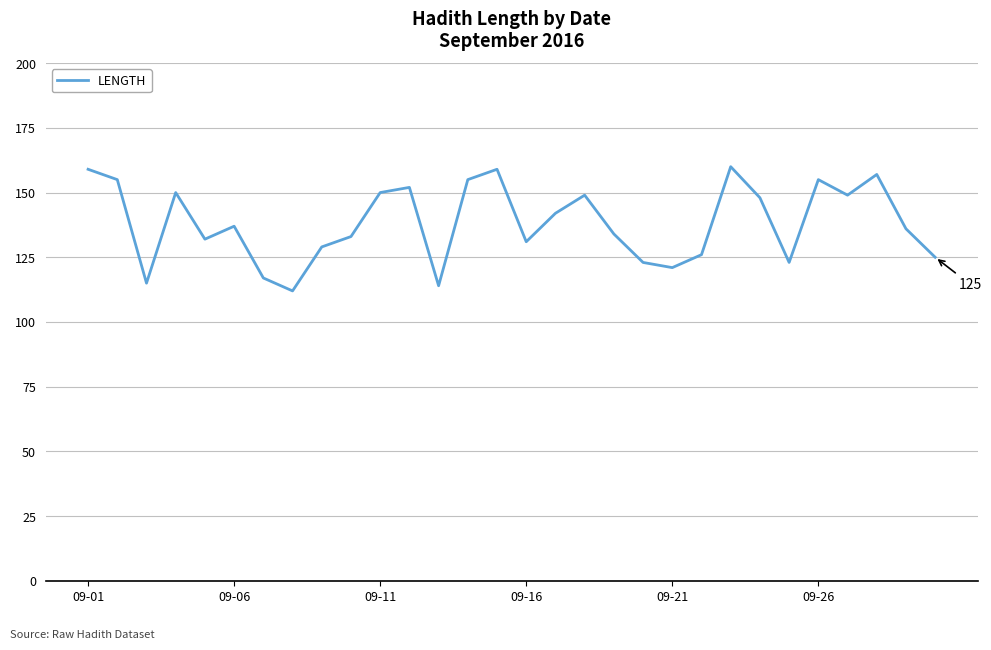

What is the greatest value displayed?

160